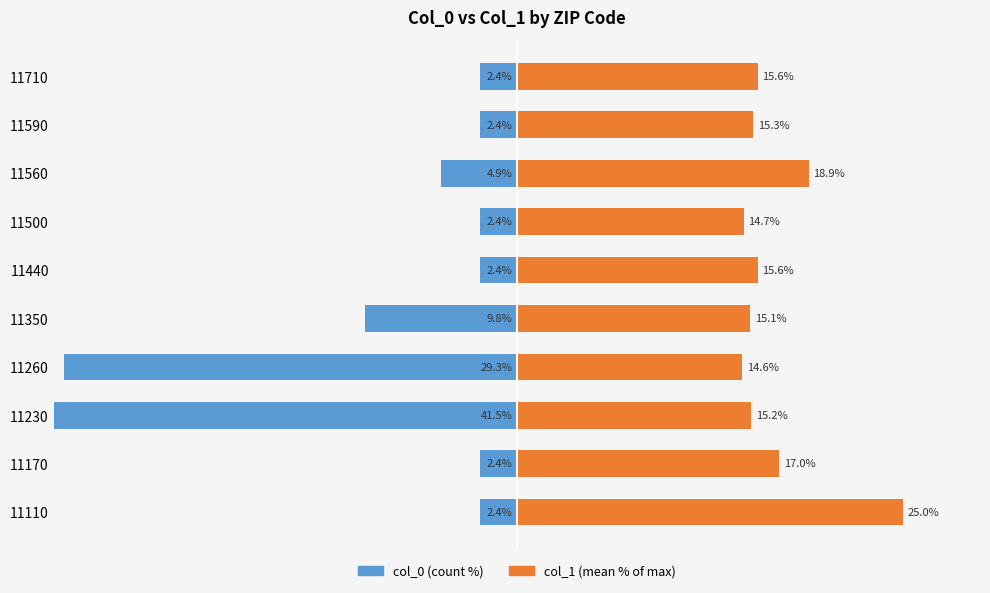

What is the sum of all col_0 (count %) values?

-99.9